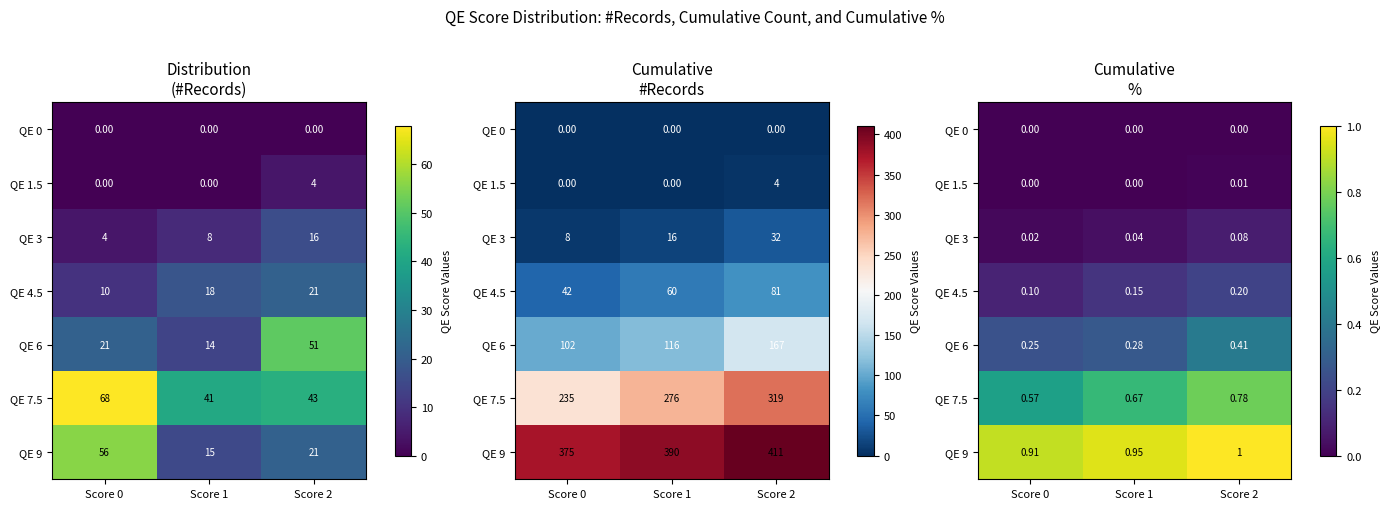

How many positive values does the QE 1.5 series have?

1